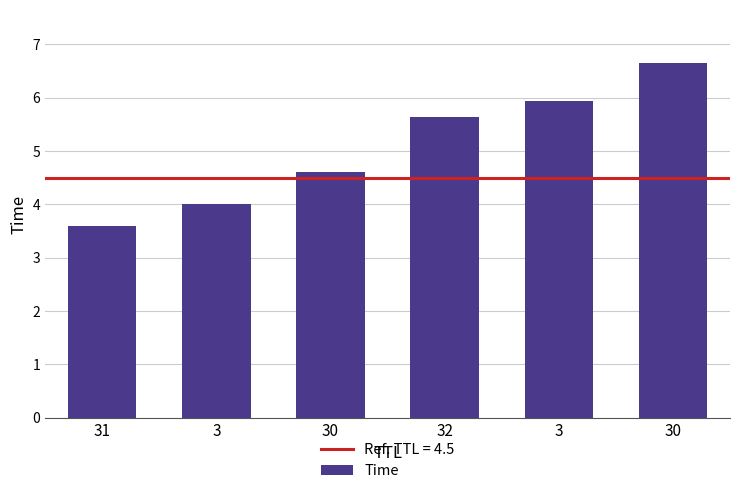

Rank the categories by value from highest to lowest.

30, 3, 32, 30, 3, 31